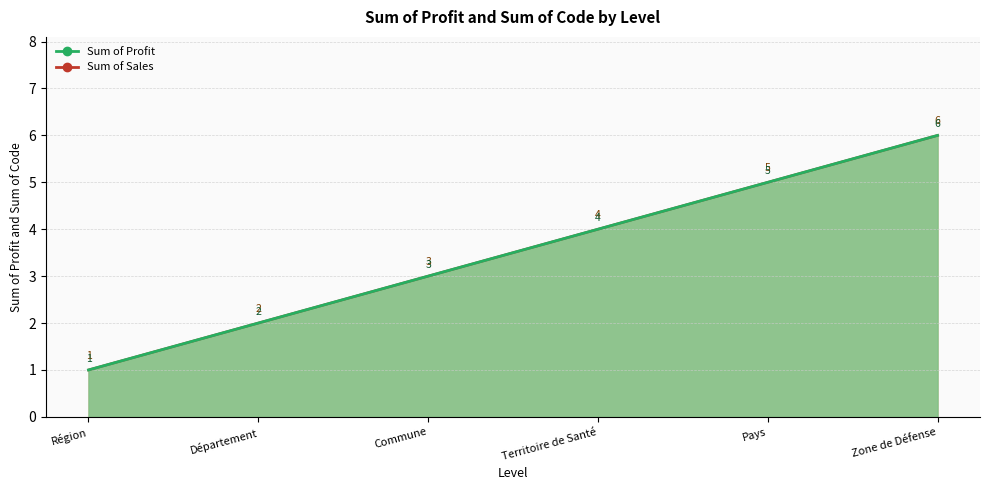

What is the sum of all Sum of Profit values?

21